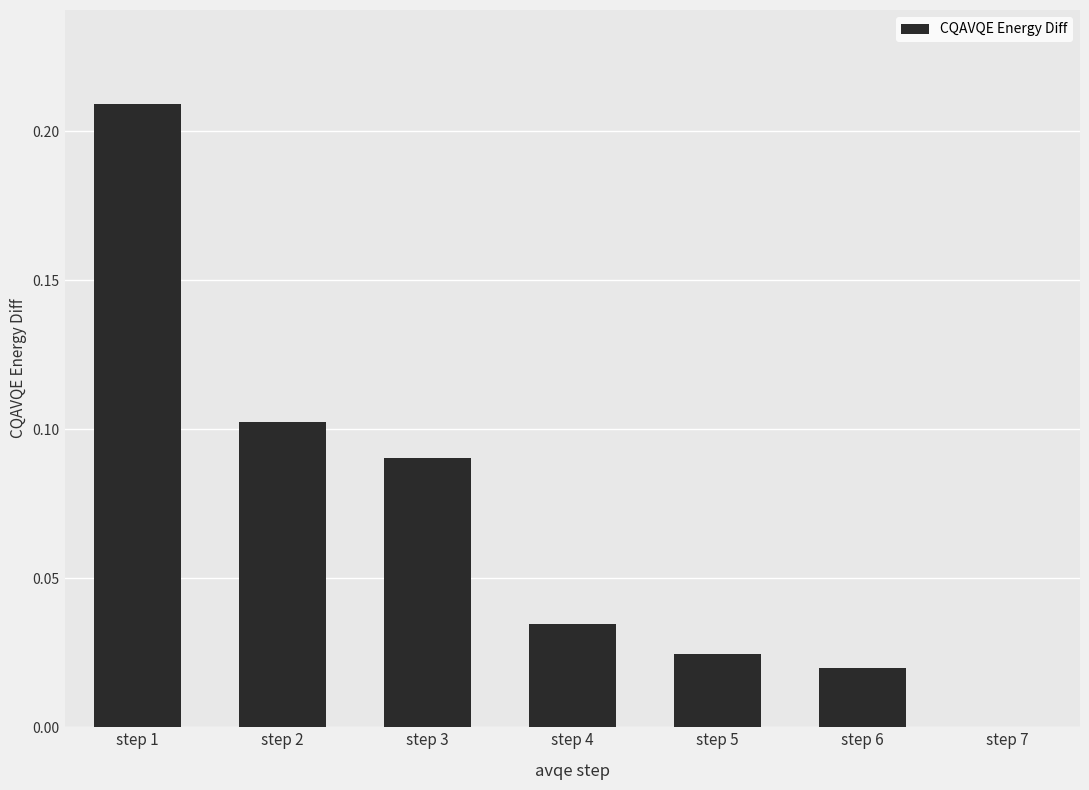

Which category has the highest value across all series?

step 1